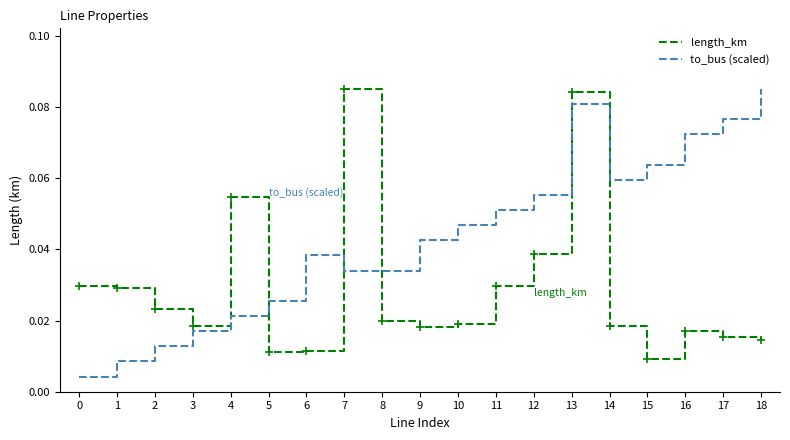

The to_bus (scaled) series shows 0.1 at 10. True or false?

False